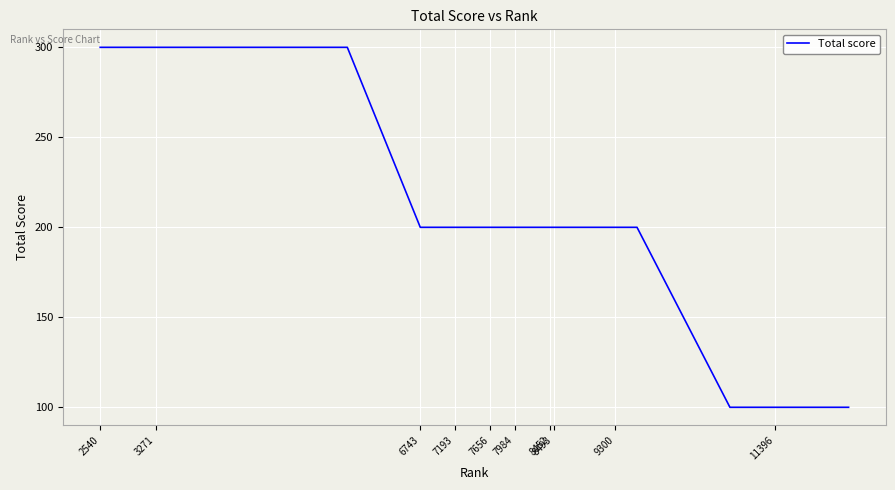

What is the maximum value shown in the chart?

300